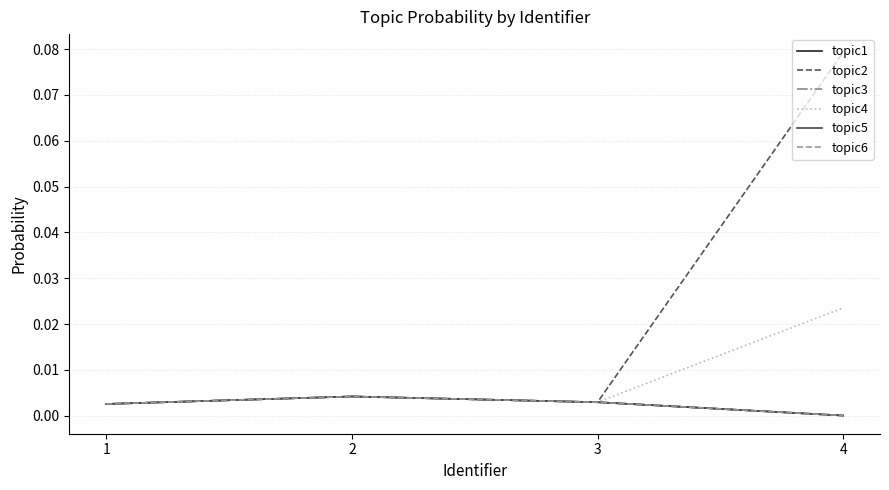

Is this an area chart (filled region under the line)?

No